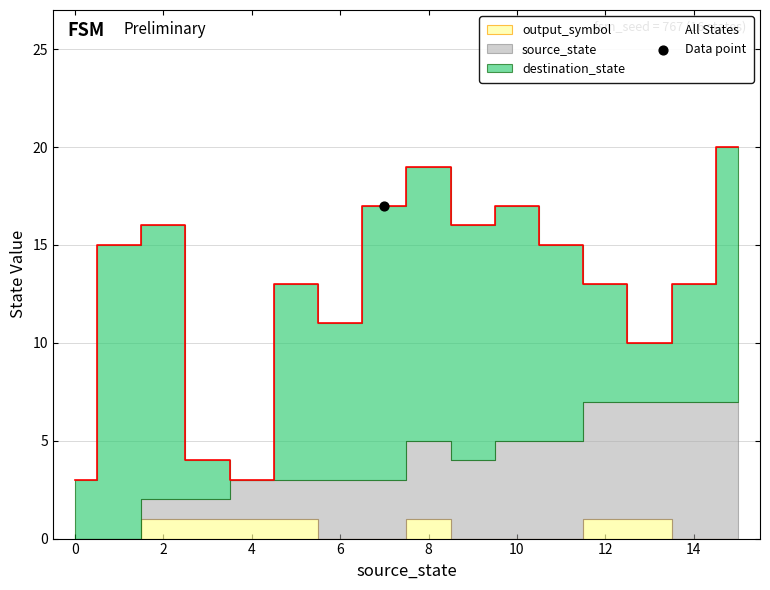

Which series reaches the minimum Y coordinate?

source_state